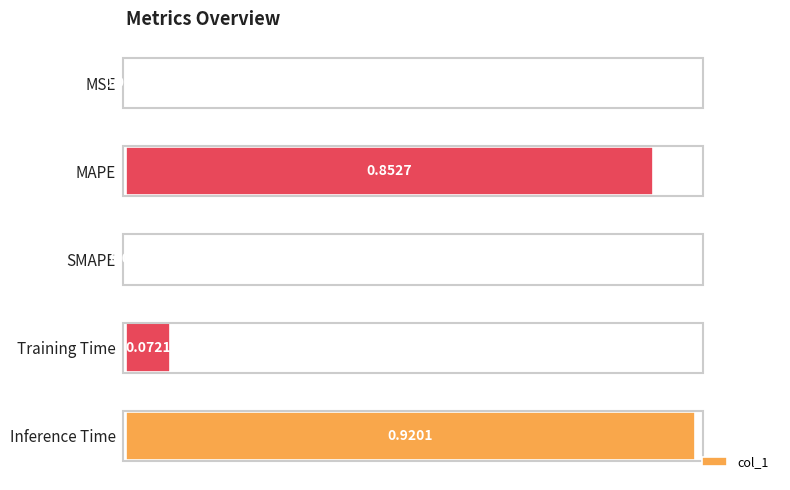

Which label corresponds to the largest value in the chart?

Inference Time